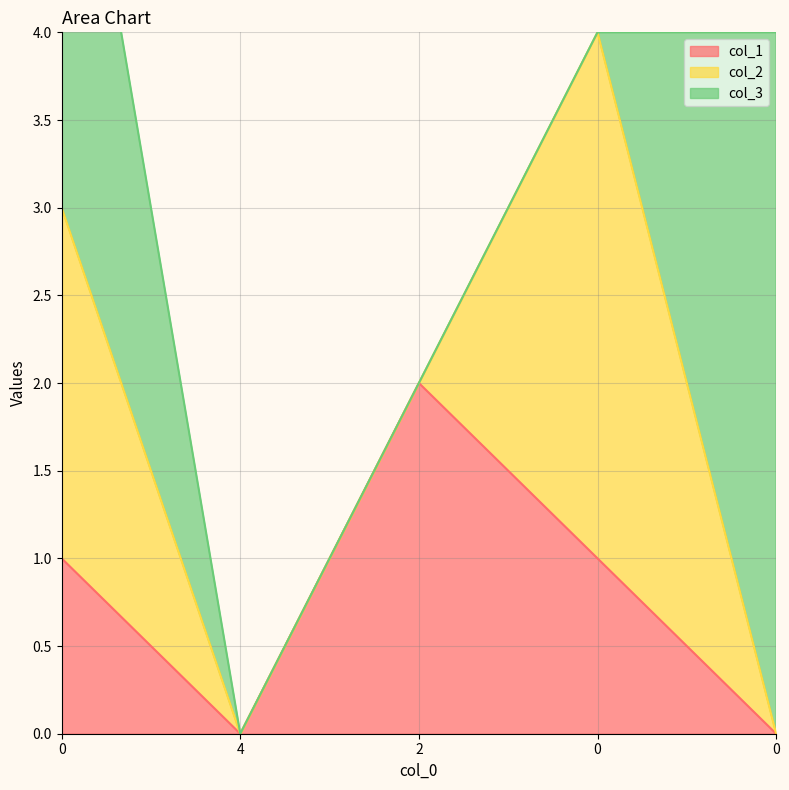

How many data points in col_2 are above 0?

2